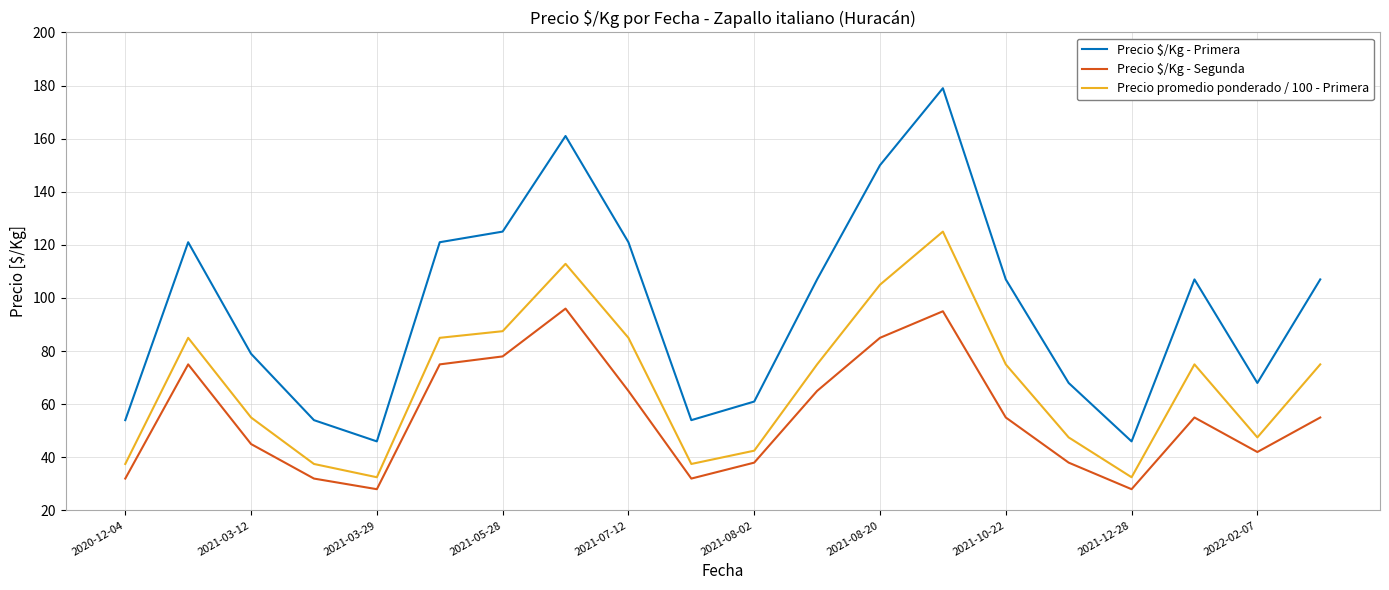

Which series has the widest spread of values?

Precio $/Kg - Primera